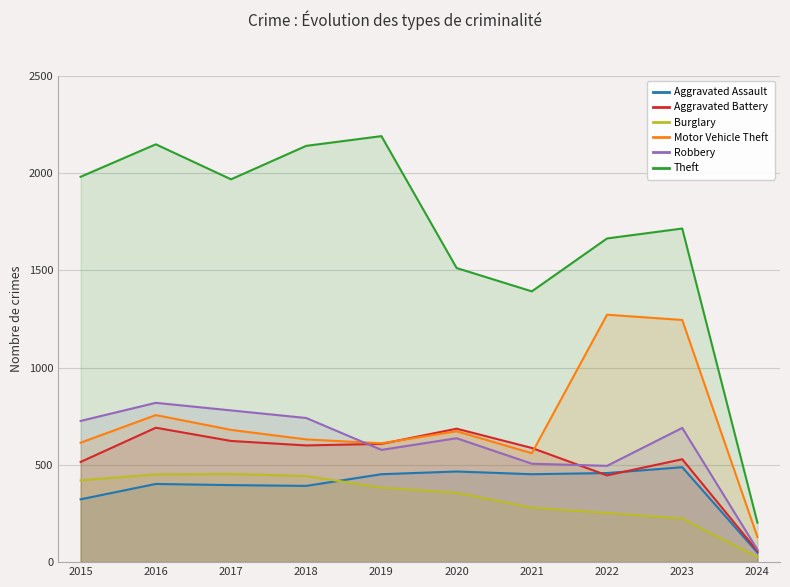

How many categories are shown in the chart?

10